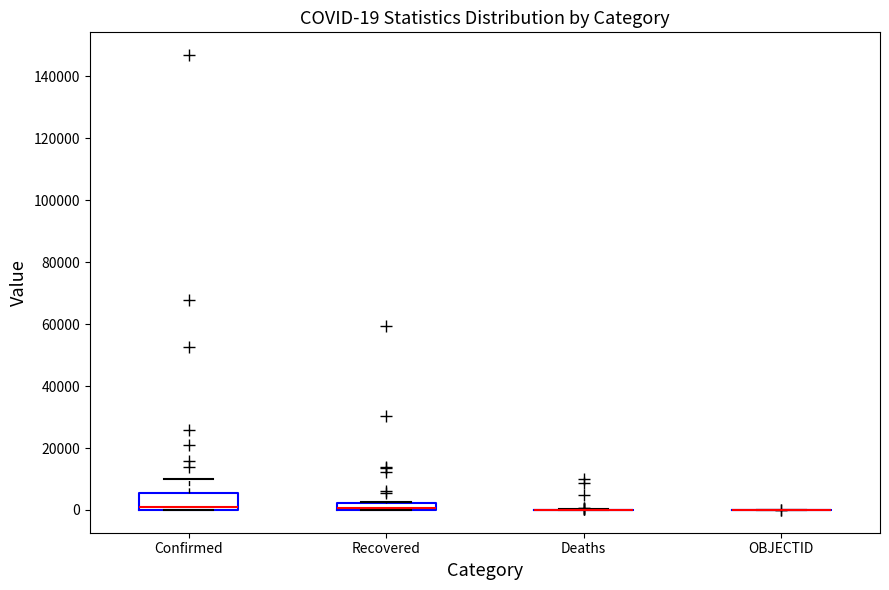

Which box is the tallest, from its lower edge to its upper edge?

Confirmed